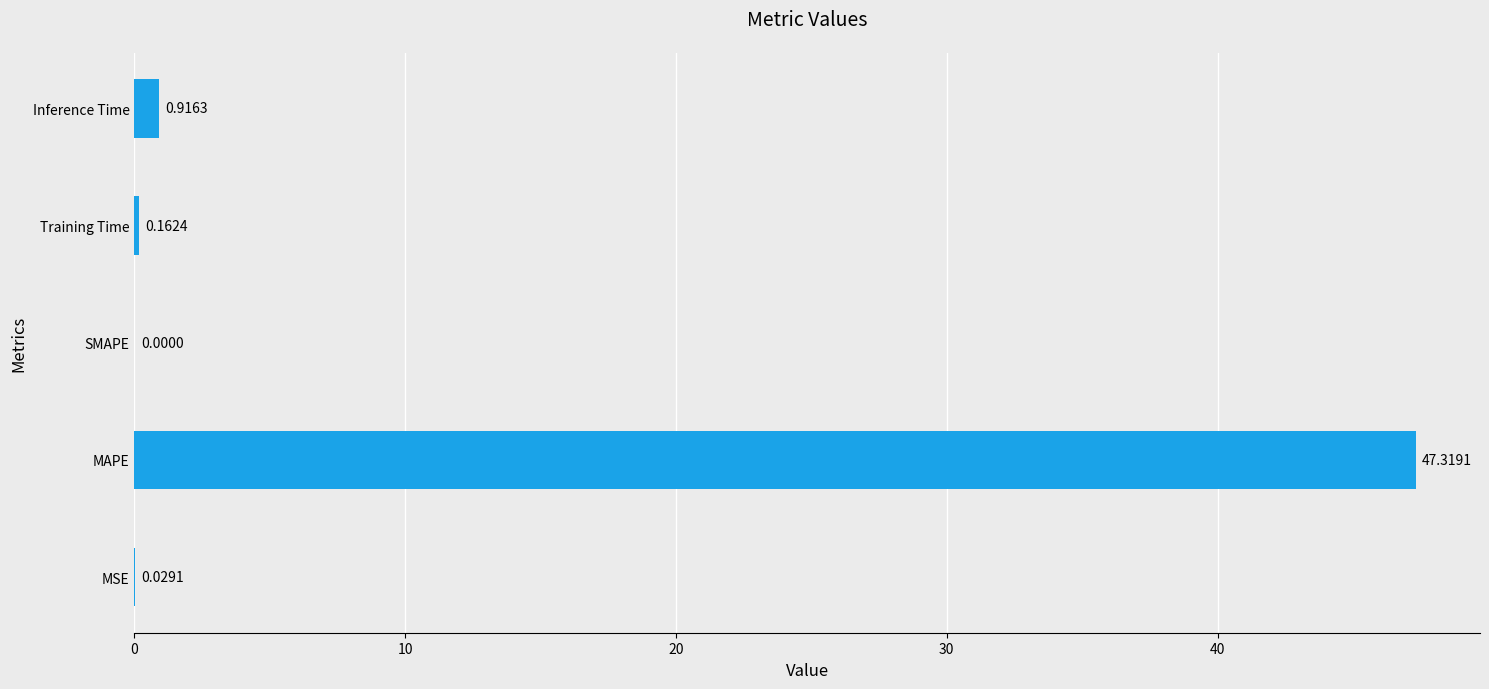

What is the change in value from SMAPE to Training Time?

+0.2